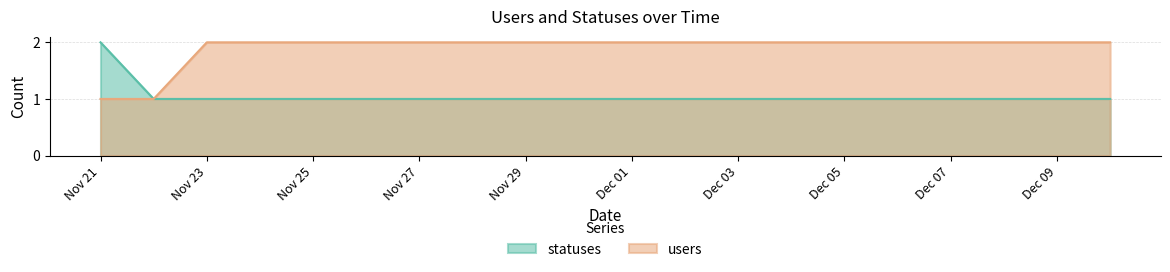

At which label does statuses reach its peak?

Nov 21